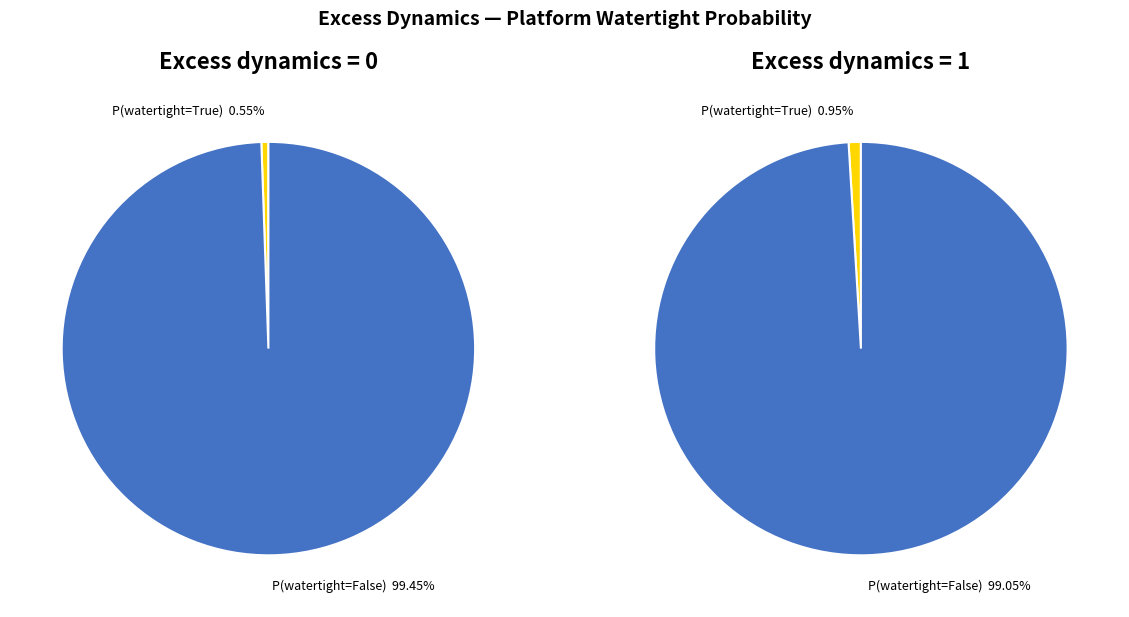

What is the spread (max minus min) of values at 1?

1.0